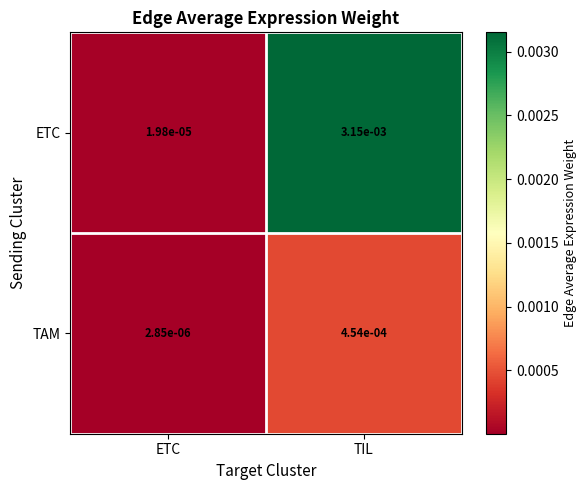

Rank the series by their maximum value, from lowest to highest.

TAM, ETC